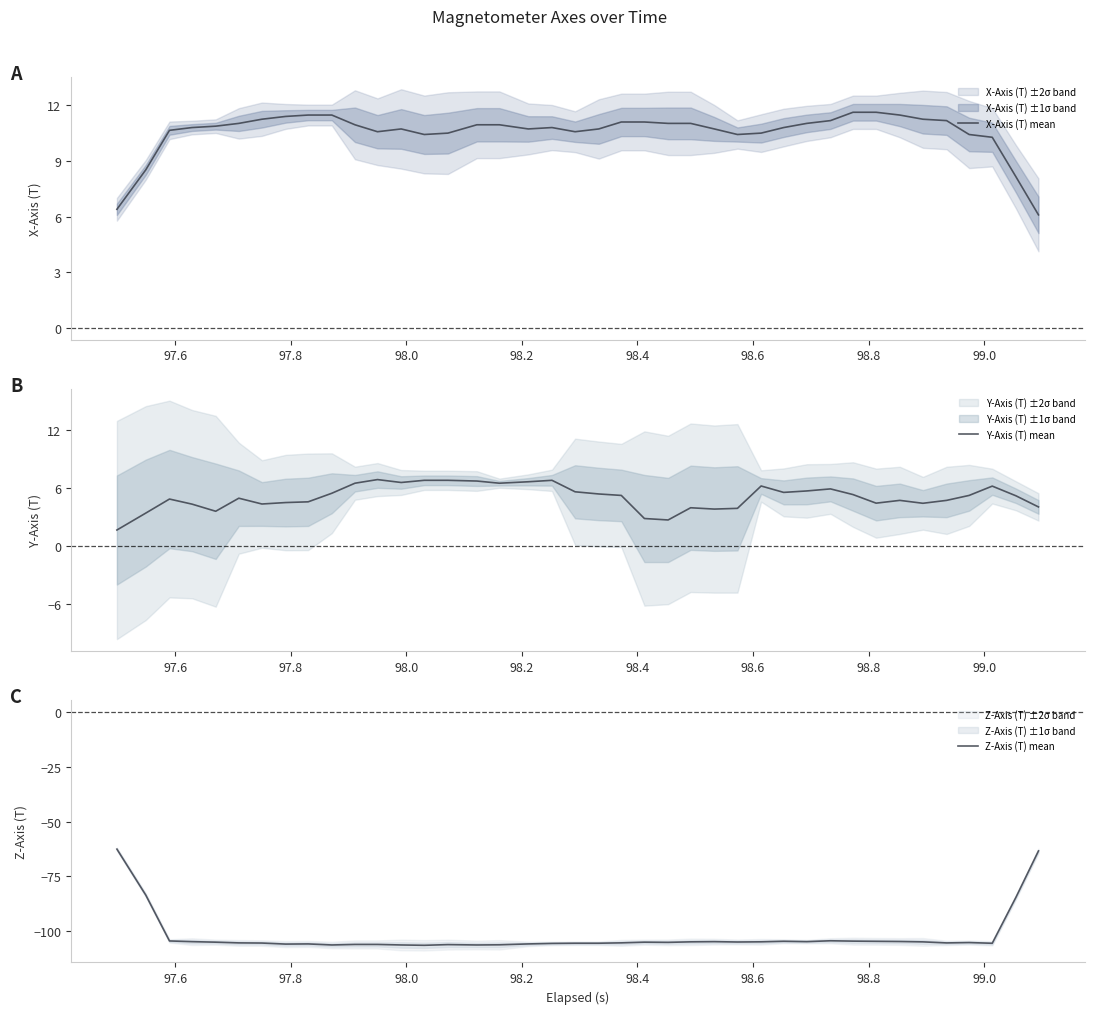

What is the minimum value for Y-Axis (T) mean?

1.7